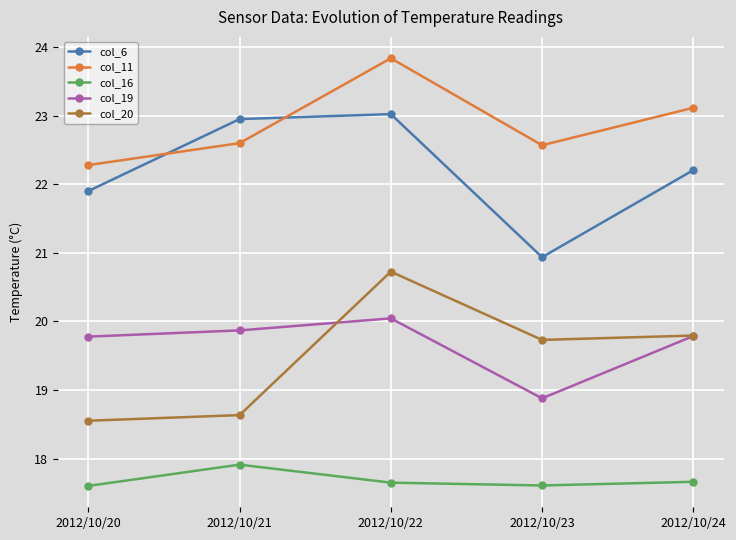

Read the col_11 value at 2012/10/20.

22.3